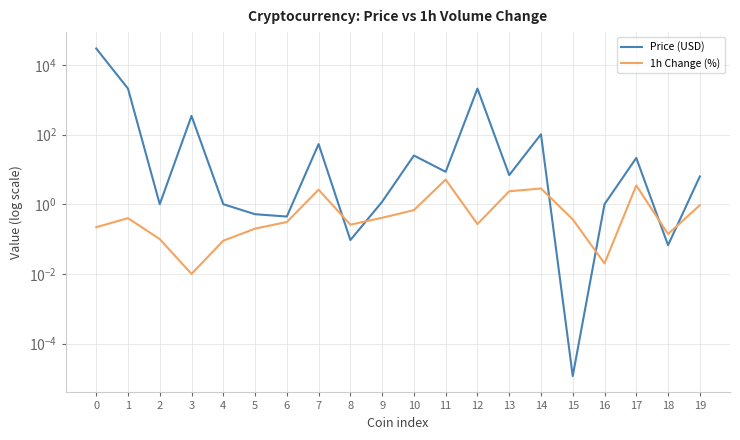

How many times do Price (USD) and 1h Change (%) cross each other?

6